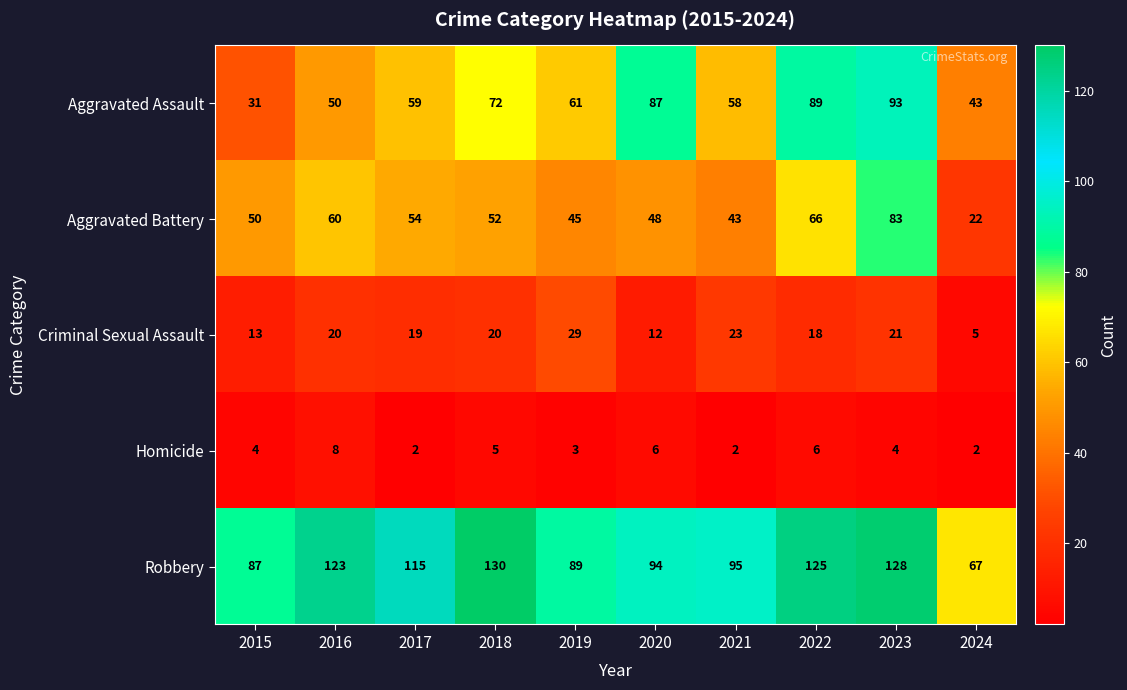

What is the total value across all series at 2016?

261